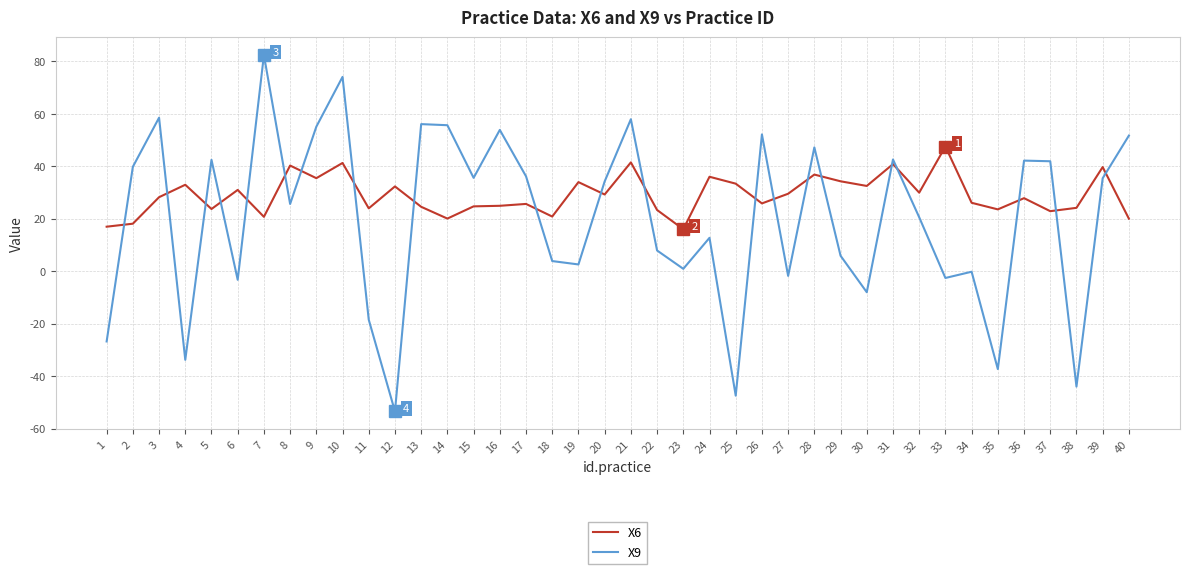

Which category has the highest value across all series?

7